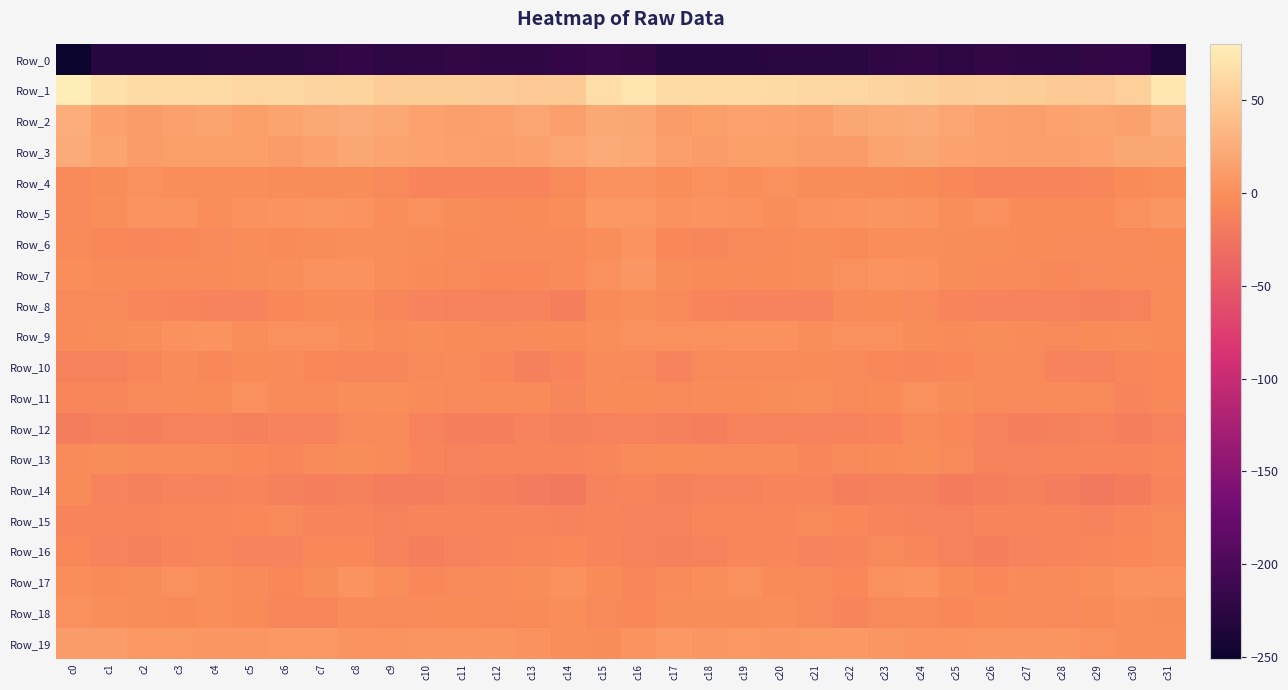

Reading left to right, extract all data points from this chart.

Row_0: c0=-251.3	c1=-228.5	c2=-229.7	c3=-229.1	c4=-227.2	c5=-225.7	c6=-227.0	c7=-224.6	c8=-219.5	c9=-224.5	c10=-221.7	c11=-221.2	c12=-223.7	c13=-223.0	c14=-219.5	c15=-216.4	c16=-220.4	c17=-229.8	c18=-229.3	c19=-228.7	c20=-226.3	c21=-225.5	c22=-227.5	c23=-222.1	c24=-220.7	c25=-224.6	c26=-220.5	c27=-222.3	c28=-224.3	c29=-220.9	c30=-219.3	c31=-234.6
Row_1: c0=80.2	c1=68.7	c2=63.8	c3=64.0	c4=64.2	c5=59.9	c6=61.0	c7=59.3	c8=57.8	c9=52.8	c10=52.8	c11=52.9	c12=50.9	c13=48.8	c14=49.6	c15=67.0	c16=71.4	c17=64.4	c18=64.0	c19=64.4	c20=62.7	c21=60.2	c22=60.4	c23=58.9	c24=56.1	c25=51.7	c26=53.3	c27=52.3	c28=50.0	c29=48.4	c30=54.3	c31=73.8
Row_2: c0=26.8	c1=14.7	c2=10.9	c3=14.2	c4=17.3	c5=12.2	c6=17.3	c7=21.6	c8=23.4	c9=21.4	c10=15.8	c11=13.7	c12=14.4	c13=18.6	c14=13.5	c15=21.1	c16=19.4	c17=11.1	c18=12.0	c19=16.2	c20=15.4	c21=13.2	c22=19.4	c23=22.5	c24=23.6	c25=18.6	c26=14.7	c27=13.2	c28=16.5	c29=17.0	c30=14.7	c31=25.1
Row_3: c0=24.4	c1=17.1	c2=11.2	c3=11.8	c4=12.5	c5=11.8	c6=10.5	c7=14.2	c8=19.5	c9=17.9	c10=15.8	c11=14.5	c12=13.8	c13=14.5	c14=18.3	c15=23.3	c16=20.8	c17=13.7	c18=11.5	c19=11.7	c20=12.8	c21=11.4	c22=10.5	c23=17.1	c24=19.6	c25=16.4	c26=15.3	c27=14.1	c28=13.9	c29=15.5	c30=20.3	c31=19.6
Row_4: c0=-6.5	c1=-2.1	c2=0.3	c3=-0.1	c4=-0.1	c5=-0.5	c6=-2.4	c7=-2.3	c8=-2.2	c9=-5.9	c10=-9.3	c11=-10.3	c12=-9.6	c13=-9.2	c14=-5.4	c15=2.0	c16=1.6	c17=-0.8	c18=0.9	c19=-0.8	c20=0.3	c21=-1.4	c22=-2.5	c23=-2.1	c24=-2.9	c25=-7.8	c26=-10.0	c27=-10.0	c28=-9.3	c29=-8.6	c30=-3.1	c31=-0.7
Row_5: c0=-5.7	c1=-1.3	c2=3.4	c3=3.1	c4=-0.8	c5=1.6	c6=3.0	c7=4.8	c8=3.8	c9=-0.2	c10=0.5	c11=-1.7	c12=-4.1	c13=-3.1	c14=-1.3	c15=7.3	c16=7.1	c17=1.9	c18=3.8	c19=2.0	c20=-1.3	c21=2.5	c22=3.6	c23=4.5	c24=2.9	c25=-0.8	c26=0.4	c27=-3.2	c28=-3.4	c29=-3.1	c30=0.6	c31=6.2
Row_6: c0=-5.3	c1=-7.5	c2=-9.1	c3=-6.7	c4=-6.1	c5=-1.8	c6=-3.0	c7=-1.5	c8=-1.0	c9=-0.9	c10=-2.1	c11=-2.7	c12=-5.2	c13=-4.6	c14=-4.9	c15=-0.1	c16=3.3	c17=-7.1	c18=-8.4	c19=-6.3	c20=-4.9	c21=-1.7	c22=-3.0	c23=-1.3	c24=-0.5	c25=-1.5	c26=-2.1	c27=-3.8	c28=-5.3	c29=-4.0	c30=-5.3	c31=-3.4
Row_7: c0=-0.2	c1=-3.2	c2=-3.6	c3=-4.0	c4=-4.4	c5=-2.0	c6=-0.7	c7=2.2	c8=2.4	c9=-0.1	c10=-3.7	c11=-5.4	c12=-7.1	c13=-7.5	c14=-5.2	c15=0.2	c16=5.1	c17=-2.5	c18=-3.2	c19=-4.7	c20=-3.4	c21=-1.8	c22=0.5	c23=2.7	c24=1.6	c25=-1.6	c26=-4.3	c27=-6.0	c28=-7.7	c29=-6.3	c30=-5.1	c31=-4.6
Row_8: c0=-6.0	c1=-6.1	c2=-8.4	c3=-10.2	c4=-11.1	c5=-11.2	c6=-7.2	c7=-3.0	c8=-4.1	c9=-8.7	c10=-10.6	c11=-12.6	c12=-12.1	c13=-11.6	c14=-14.3	c15=-3.0	c16=-0.8	c17=-5.5	c18=-9.2	c19=-10.7	c20=-11.1	c21=-10.7	c22=-4.9	c23=-2.8	c24=-5.8	c25=-10.0	c26=-11.1	c27=-12.7	c28=-11.2	c29=-13.3	c30=-12.1	c31=-3.5
Row_9: c0=-4.2	c1=-1.6	c2=-0.3	c3=1.7	c4=2.6	c5=-0.8	c6=0.1	c7=0.1	c8=-0.7	c9=-4.7	c10=-2.6	c11=-2.8	c12=-5.8	c13=-4.5	c14=-2.7	c15=-0.6	c16=0.1	c17=0.1	c18=0.4	c19=2.3	c20=1.6	c21=-1.2	c22=0.2	c23=0.0	c24=-2.1	c25=-4.9	c26=-1.8	c27=-4.2	c28=-5.7	c29=-3.9	c30=-2.2	c31=-3.9
Row_10: c0=-12.6	c1=-12.8	c2=-8.7	c3=-4.8	c4=-6.8	c5=-3.6	c6=-5.2	c7=-6.6	c8=-8.4	c9=-8.8	c10=-5.6	c11=-4.7	c12=-9.0	c13=-13.2	c14=-9.5	c15=-5.1	c16=-5.9	c17=-11.2	c18=-5.8	c19=-6.2	c20=-5.5	c21=-3.7	c22=-5.9	c23=-7.2	c24=-9.1	c25=-7.8	c26=-4.9	c27=-5.9	c28=-11.0	c29=-12.3	c30=-8.2	c31=-7.1
Row_11: c0=-8.1	c1=-8.2	c2=-5.3	c3=-4.3	c4=-3.1	c5=0.1	c6=-4.5	c7=-4.7	c8=-0.4	c9=-0.4	c10=-5.0	c11=-5.9	c12=-5.1	c13=-5.0	c14=-8.8	c15=-4.9	c16=-3.1	c17=-6.2	c18=-4.8	c19=-3.8	c20=-2.0	c21=-0.5	c22=-6.2	c23=-2.9	c24=0.3	c25=-2.2	c26=-5.7	c27=-5.3	c28=-4.8	c29=-6.3	c30=-9.5	c31=-7.3
Row_12: c0=-16.0	c1=-14.1	c2=-14.7	c3=-12.6	c4=-10.9	c5=-13.4	c6=-10.9	c7=-10.9	c8=-5.9	c9=-4.8	c10=-10.7	c11=-14.8	c12=-14.5	c13=-11.3	c14=-14.3	c15=-12.3	c16=-11.0	c17=-13.6	c18=-14.6	c19=-10.7	c20=-12.8	c21=-12.1	c22=-11.2	c23=-9.4	c24=-4.5	c25=-6.7	c26=-12.5	c27=-15.4	c28=-13.1	c29=-12.0	c30=-14.8	c31=-12.7
Row_13: c0=-4.1	c1=-2.5	c2=-4.7	c3=-5.0	c4=-4.4	c5=-6.7	c6=-8.6	c7=-4.0	c8=-2.3	c9=-4.0	c10=-10.4	c11=-12.5	c12=-9.7	c13=-9.9	c14=-9.8	c15=-7.9	c16=-5.2	c17=-2.9	c18=-5.2	c19=-4.8	c20=-4.4	c21=-8.7	c22=-6.6	c23=-2.9	c24=-2.6	c25=-6.1	c26=-12.4	c27=-11.3	c28=-9.3	c29=-9.9	c30=-9.3	c31=-9.0
Row_14: c0=-3.9	c1=-11.4	c2=-13.6	c3=-11.4	c4=-11.8	c5=-9.2	c6=-13.6	c7=-14.8	c8=-13.0	c9=-16.1	c10=-15.9	c11=-13.9	c12=-15.1	c13=-18.6	c14=-19.5	c15=-11.3	c16=-9.4	c17=-14.0	c18=-12.3	c19=-11.9	c20=-10.4	c21=-10.3	c22=-15.1	c23=-13.7	c24=-13.5	c25=-17.5	c26=-14.5	c27=-14.2	c28=-16.0	c29=-19.6	c30=-17.4	c31=-9.9
Row_15: c0=-9.2	c1=-10.3	c2=-9.2	c3=-8.9	c4=-8.1	c5=-6.9	c6=-5.6	c7=-9.2	c8=-10.0	c9=-11.8	c10=-10.2	c11=-9.2	c12=-9.4	c13=-10.1	c14=-10.6	c15=-9.3	c16=-11.4	c17=-11.0	c18=-9.1	c19=-8.1	c20=-7.9	c21=-6.2	c22=-7.1	c23=-9.7	c24=-10.5	c25=-12.0	c26=-9.2	c27=-9.4	c28=-9.4	c29=-10.9	c30=-9.1	c31=-5.8
Row_16: c0=-6.7	c1=-11.3	c2=-13.4	c3=-10.1	c4=-8.4	c5=-10.5	c6=-11.1	c7=-6.9	c8=-7.1	c9=-10.6	c10=-14.9	c11=-12.5	c12=-10.3	c13=-8.5	c14=-7.8	c15=-9.5	c16=-12.0	c17=-14.0	c18=-12.5	c19=-8.7	c20=-8.9	c21=-11.2	c22=-10.4	c23=-6.0	c24=-8.3	c25=-12.8	c26=-14.6	c27=-11.3	c28=-9.9	c29=-8.1	c30=-7.1	c31=-4.5
Row_17: c0=-0.5	c1=-3.4	c2=-2.5	c3=0.8	c4=-1.4	c5=-4.8	c6=-7.5	c7=-2.6	c8=3.2	c9=-0.6	c10=-7.0	c11=-5.9	c12=-4.9	c13=-2.2	c14=1.4	c15=-3.1	c16=-8.1	c17=-4.8	c18=-1.1	c19=0.7	c20=-2.7	c21=-6.0	c22=-7.2	c23=0.6	c24=2.7	c25=-3.6	c26=-7.3	c27=-5.2	c28=-4.4	c29=-0.4	c30=1.7	c31=2.3
Row_18: c0=0.8	c1=-1.2	c2=-1.7	c3=-2.8	c4=-0.6	c5=-3.9	c6=-9.0	c7=-7.9	c8=-4.7	c9=-6.2	c10=-5.1	c11=-2.9	c12=-5.5	c13=-3.9	c14=-1.4	c15=-5.4	c16=-7.8	c17=-2.1	c18=-2.6	c19=-1.8	c20=-0.9	c21=-6.1	c22=-9.7	c23=-6.2	c24=-4.9	c25=-6.7	c26=-3.3	c27=-4.0	c28=-5.3	c29=-3.1	c30=-1.0	c31=-2.3
Row_19: c0=10.9	c1=10.7	c2=6.5	c3=7.4	c4=5.9	c5=6.0	c6=7.4	c7=7.4	c8=3.3	c9=2.9	c10=4.0	c11=4.5	c12=4.6	c13=1.7	c14=-0.6	c15=-1.4	c16=3.4	c17=8.3	c18=6.4	c19=7.5	c20=5.3	c21=6.8	c22=7.9	c23=5.8	c24=2.6	c25=3.2	c26=4.5	c27=4.7	c28=3.8	c29=-0.0	c30=-0.2	c31=-0.1